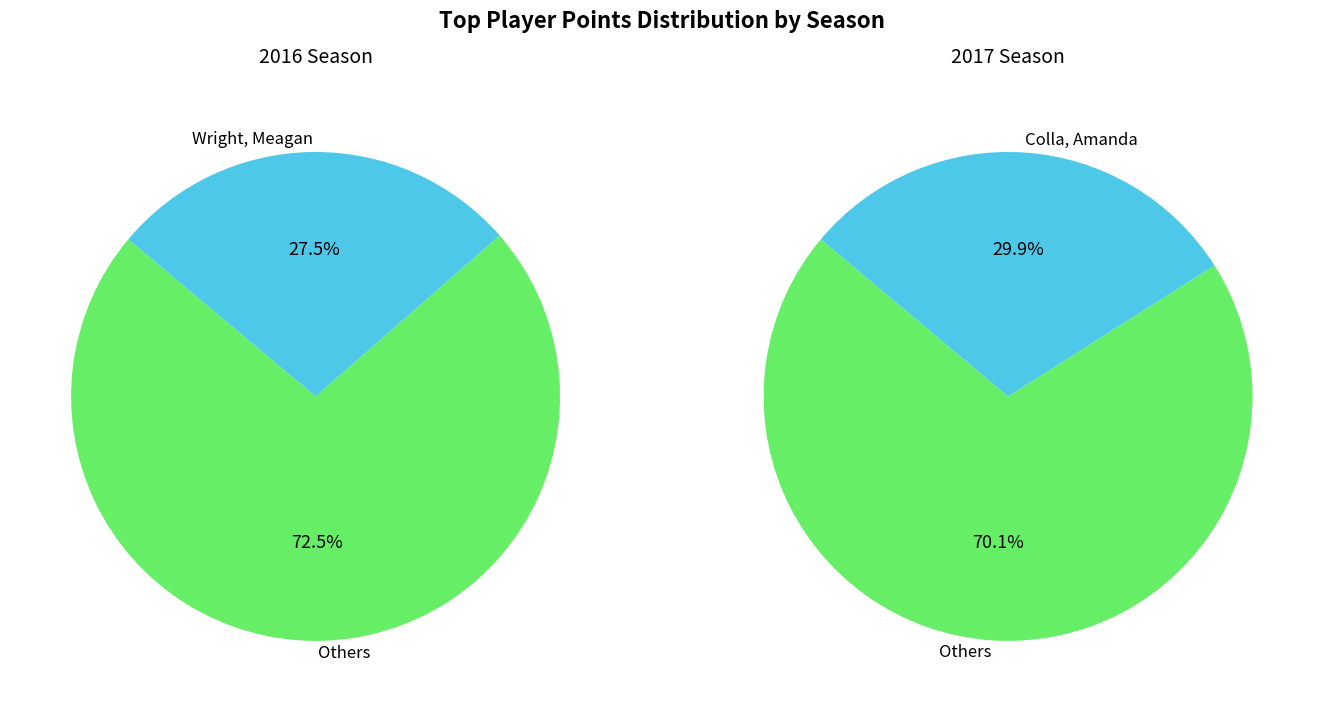

To the nearest percent, what is the difference between the 6 and 4 slice percentages?

1%